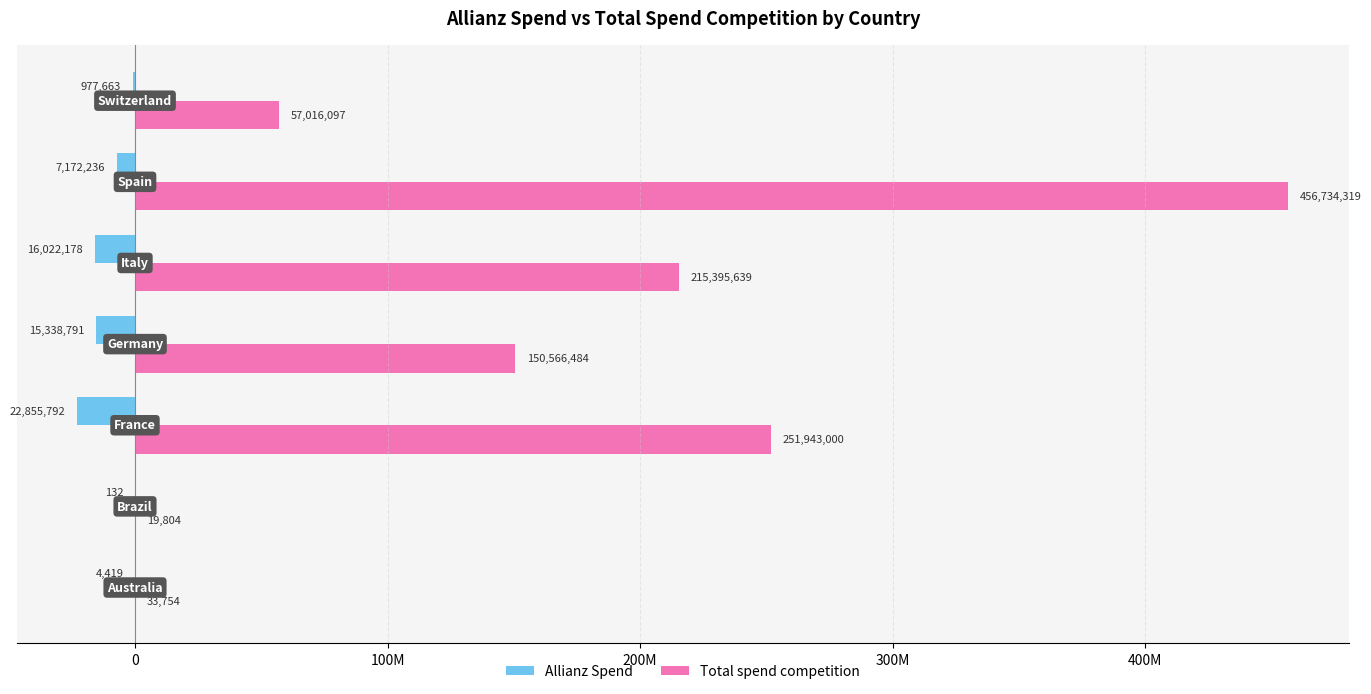

What are all the series names shown in the legend?

Allianz Spend, Total spend competition